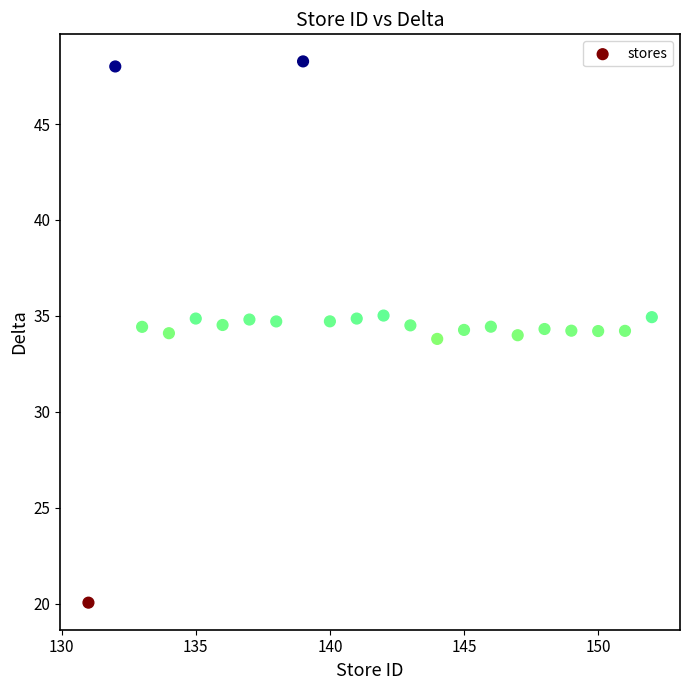

Count the number of points in this scatter plot.

22